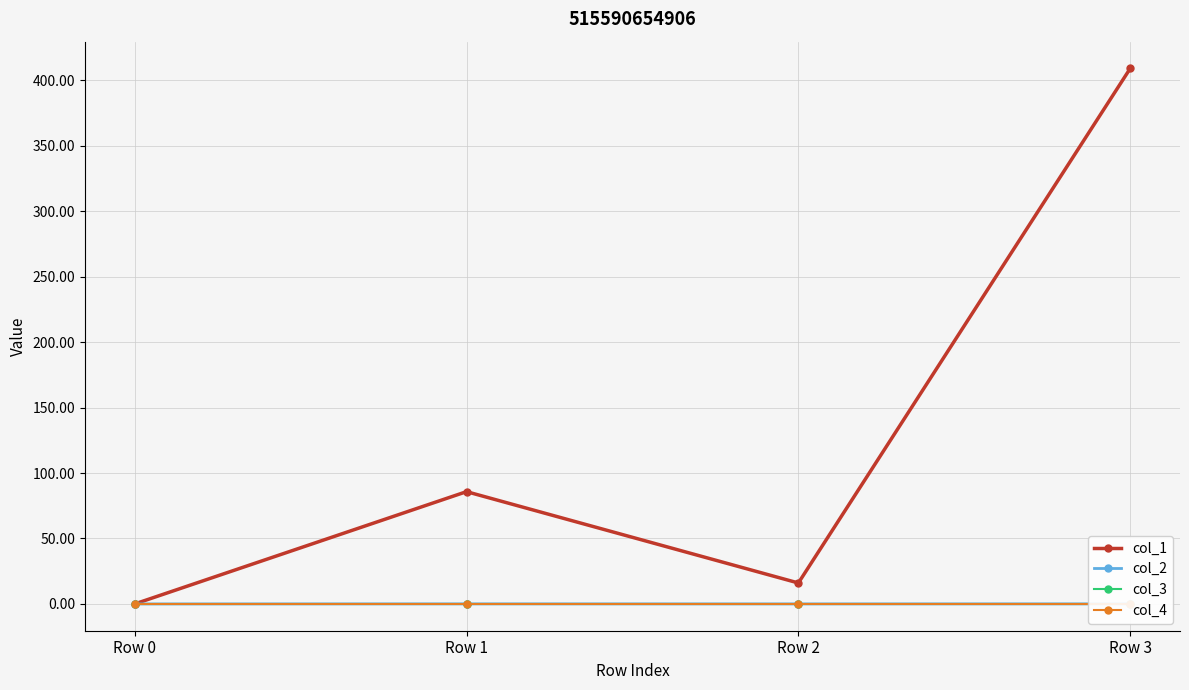

True or false: col_4 and col_2 intersect in this chart.

False